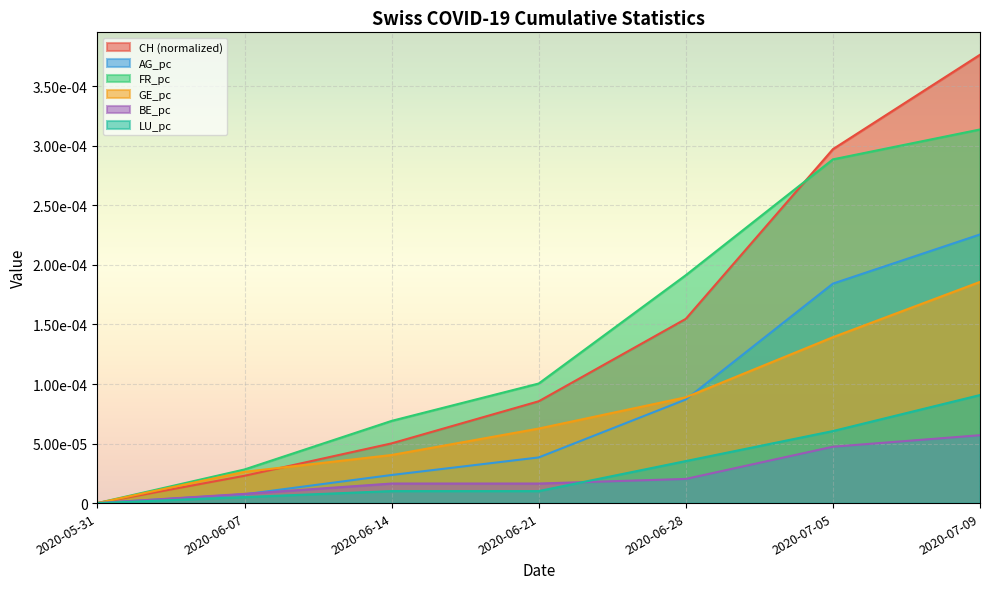

True or false: BE_pc and CH intersect in this chart.

False